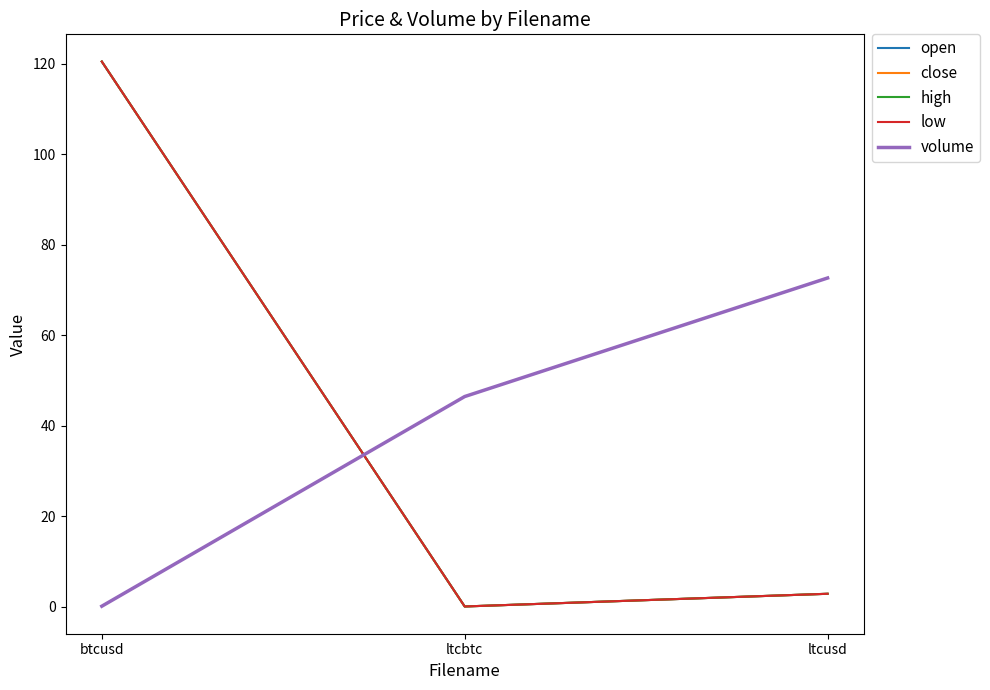

Does the chart display data point markers on the line(s)?

No